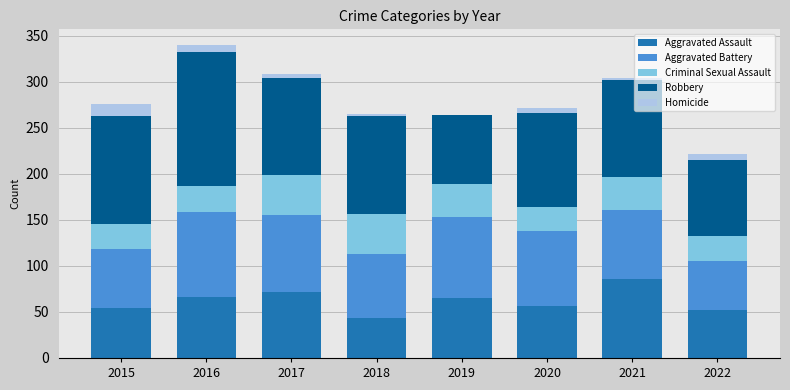

What is the total value across all series at 2015?

276